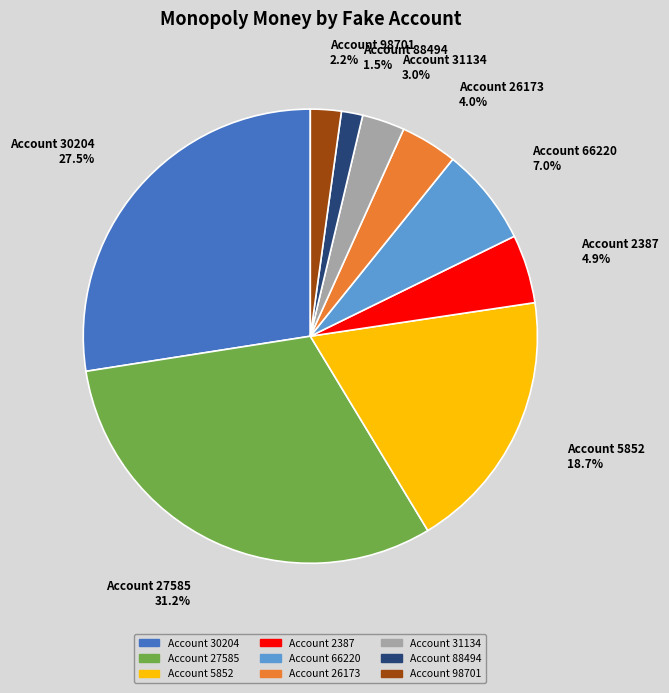

Is there a majority slice in this chart?

No